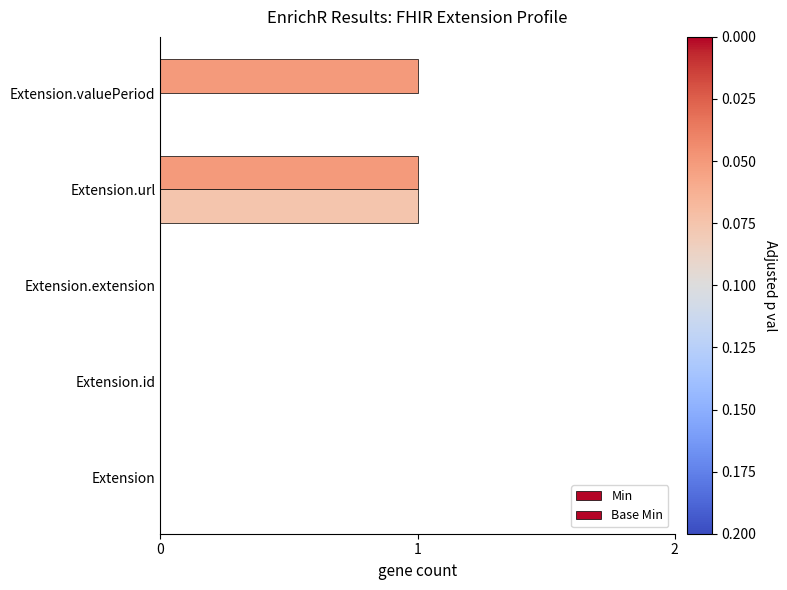

How many data points does each series have?

5